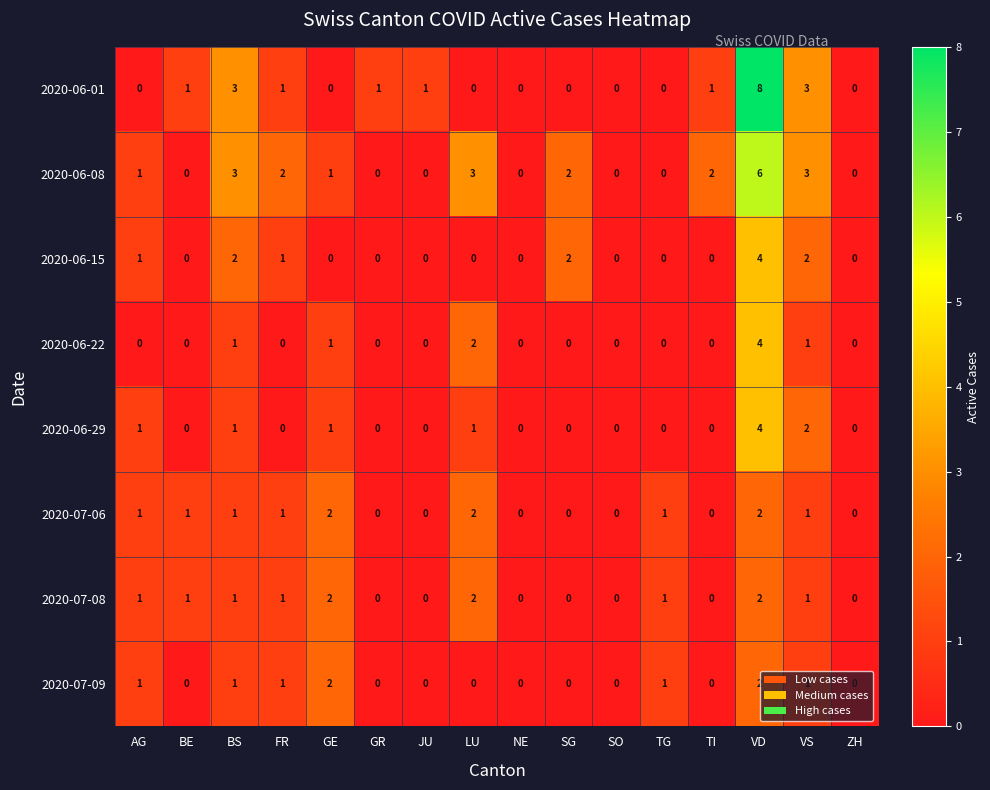

What is the difference between the maximum and minimum values in the 2020-06-15 series?

4